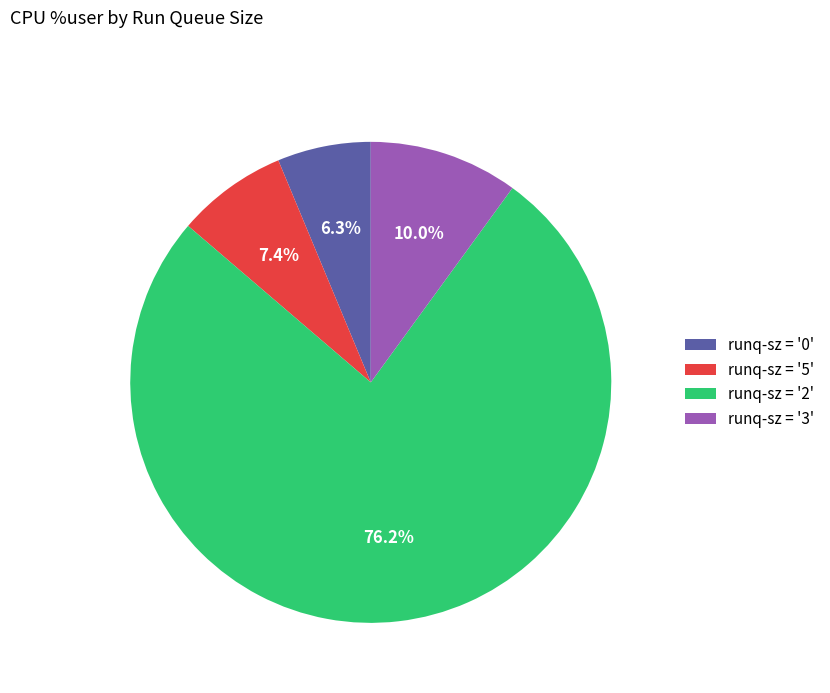

Which category has the biggest portion of the pie?

runq-sz = '2'